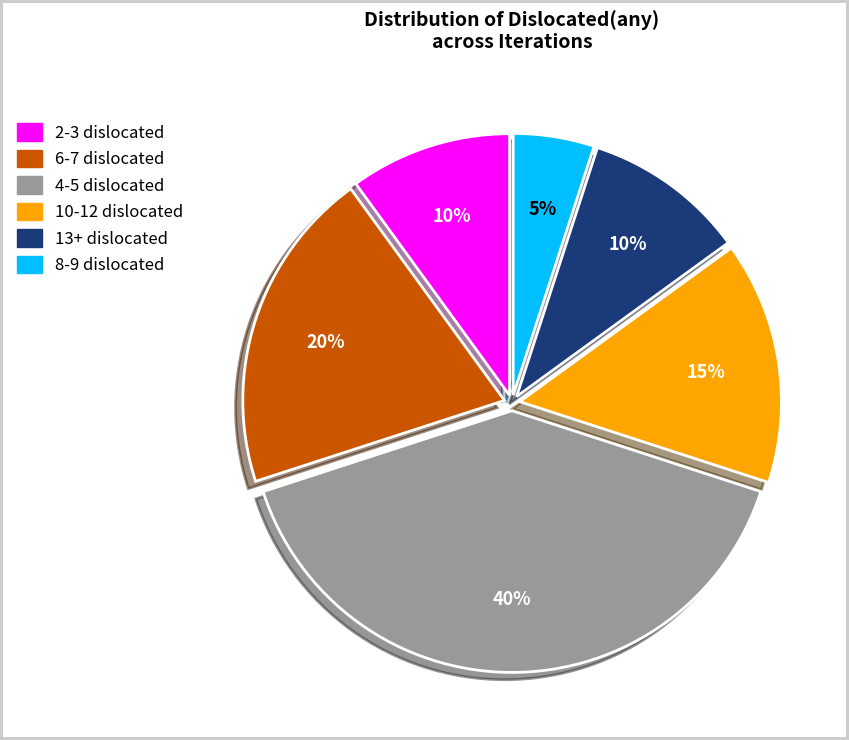

Does any single category account for the majority?

No